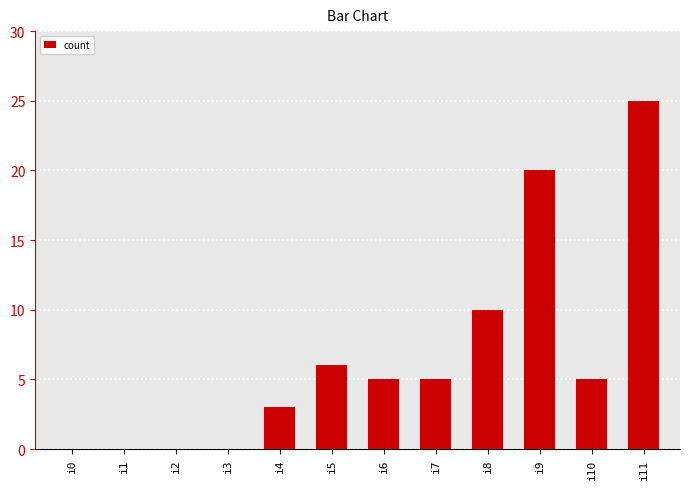

Reading right to left, extract all data points from this chart.

i11=25	i10=5	i9=20	i8=10	i7=5	i6=5	i5=6	i4=3	i3=0	i2=0	i1=0	i0=0